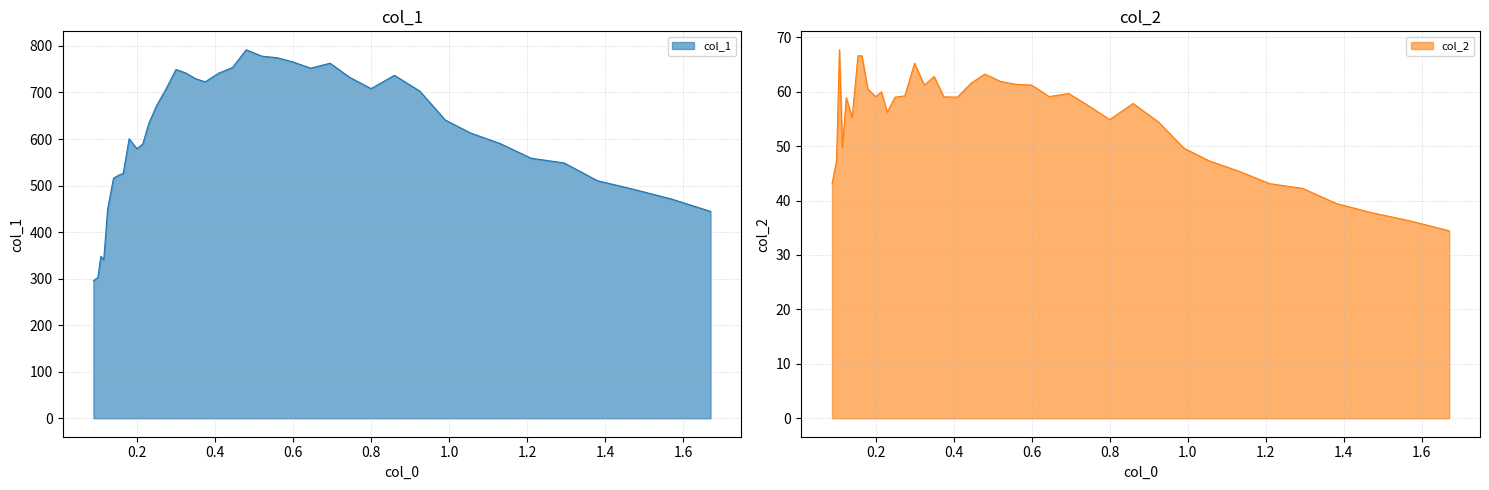

At which label is col_2 closest to 51?

0.115